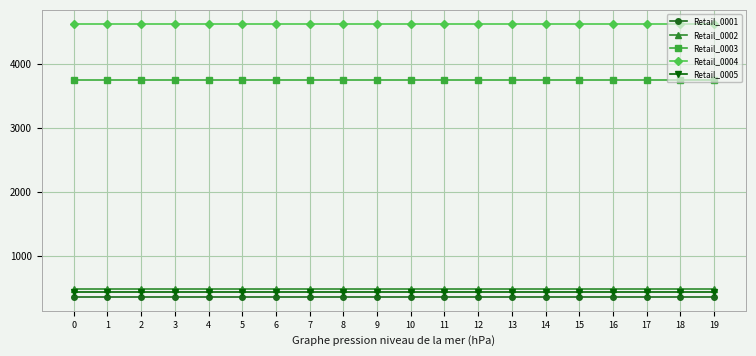

Which series has the largest total across all categories?

Retail_0004